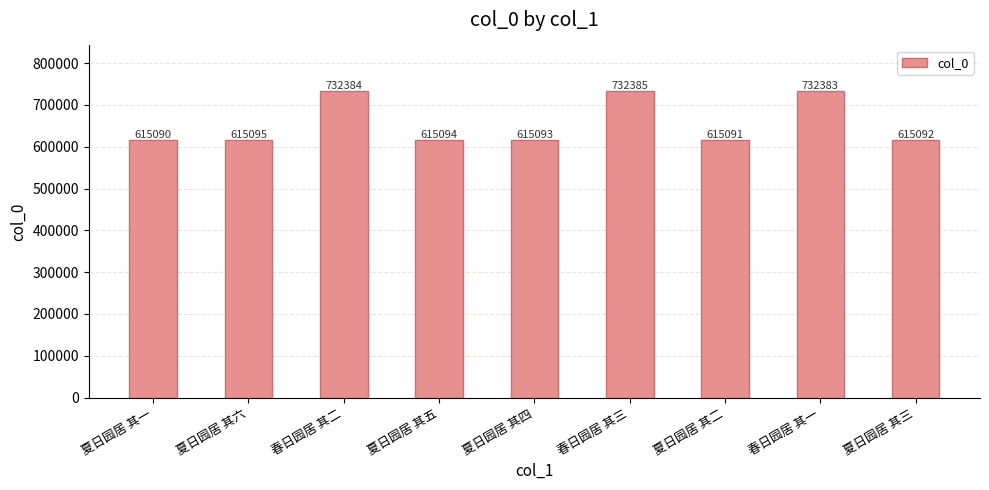

Reading left to right, what are all the values shown in this chart?

615090	615095	732384	615094	615093	732385	615091	732383	615092